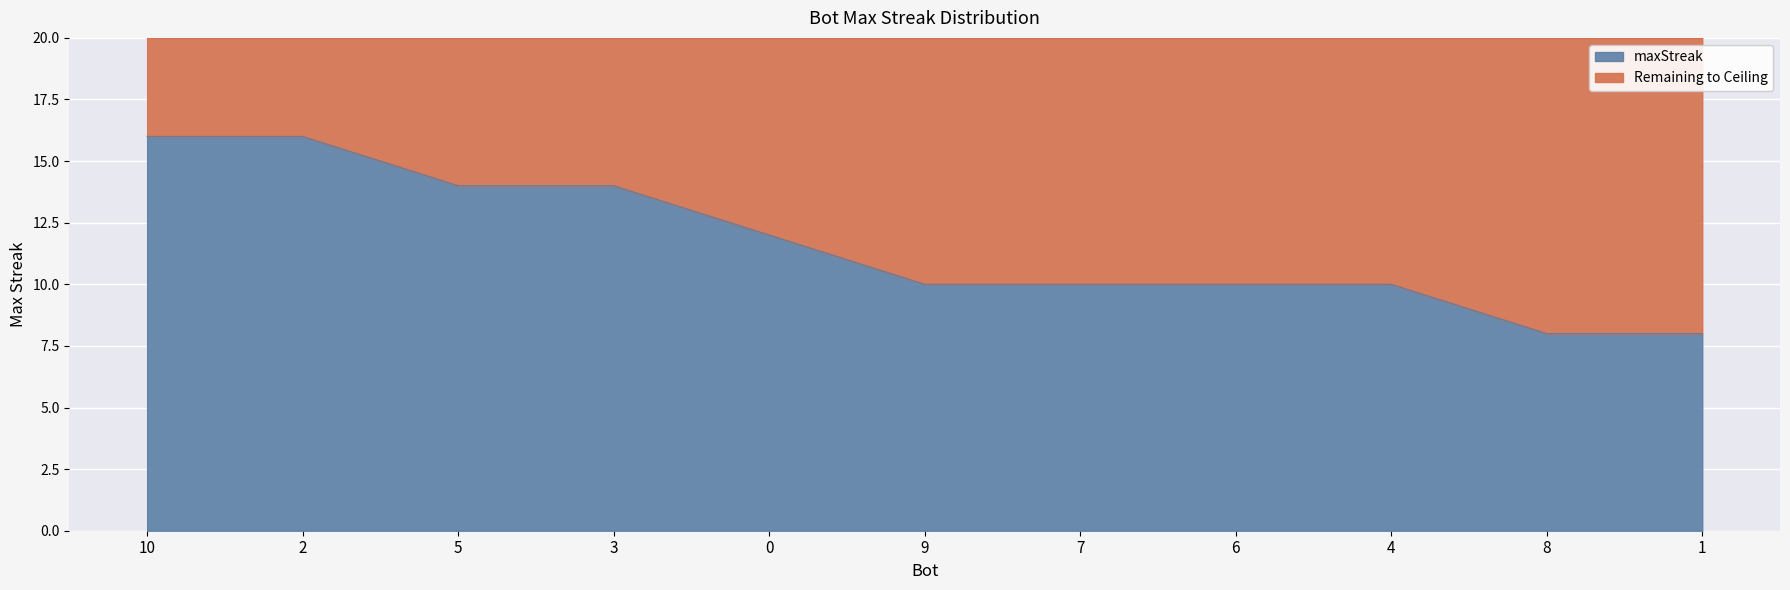

Reading left to right, transcribe all the data shown in this chart.

10=16	2=16	5=14	3=14	0=12	9=10	7=10	6=10	4=10	8=8	1=8